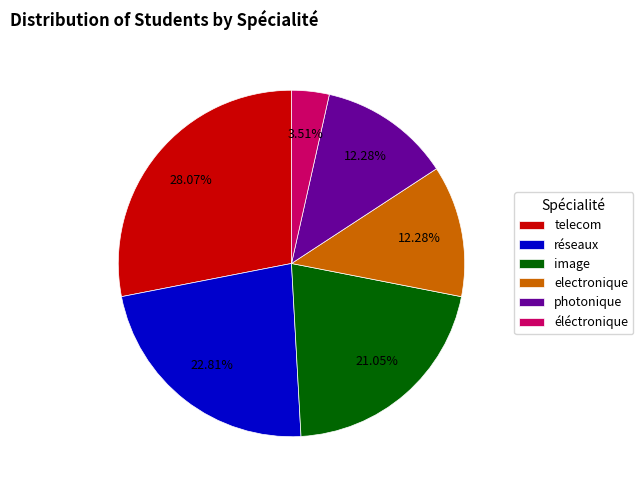

What percentage is the telecom slice, to the nearest percent?

28%